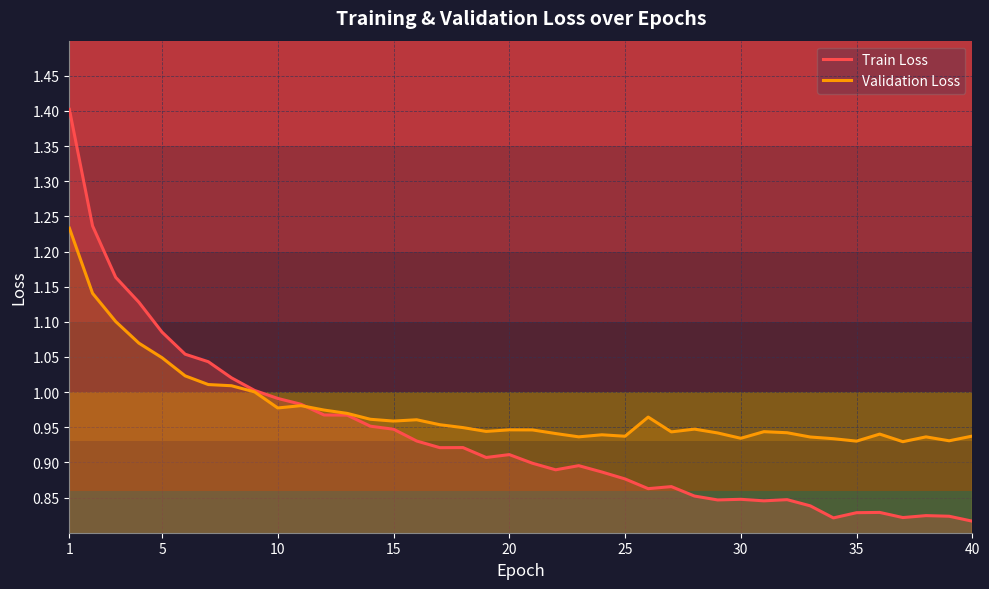

List the series in order of their overall mean, highest first.

Validation Loss, Train Loss